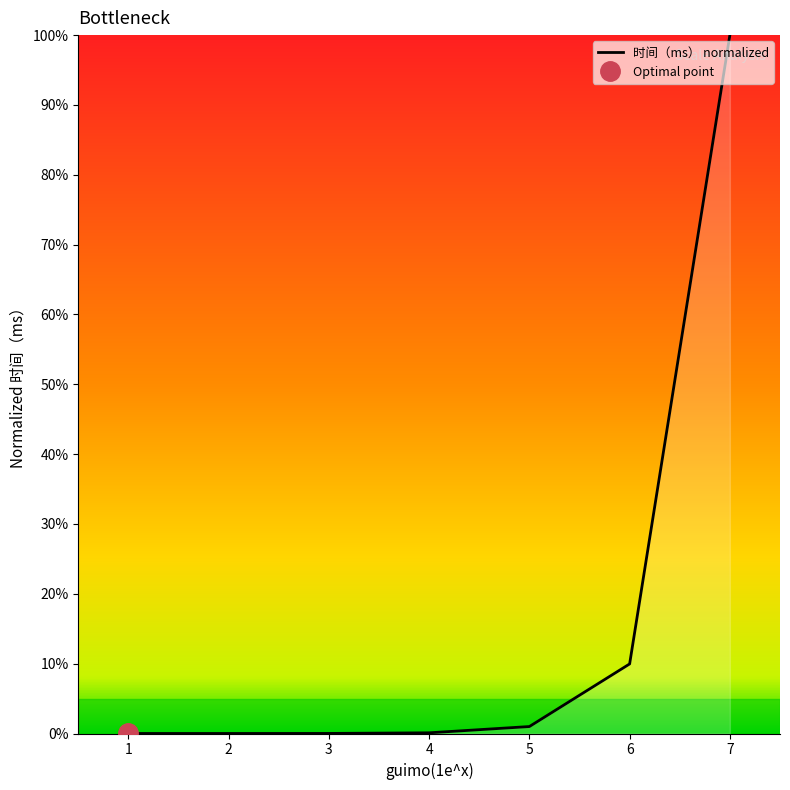

Which category has the lowest value across all series?

1